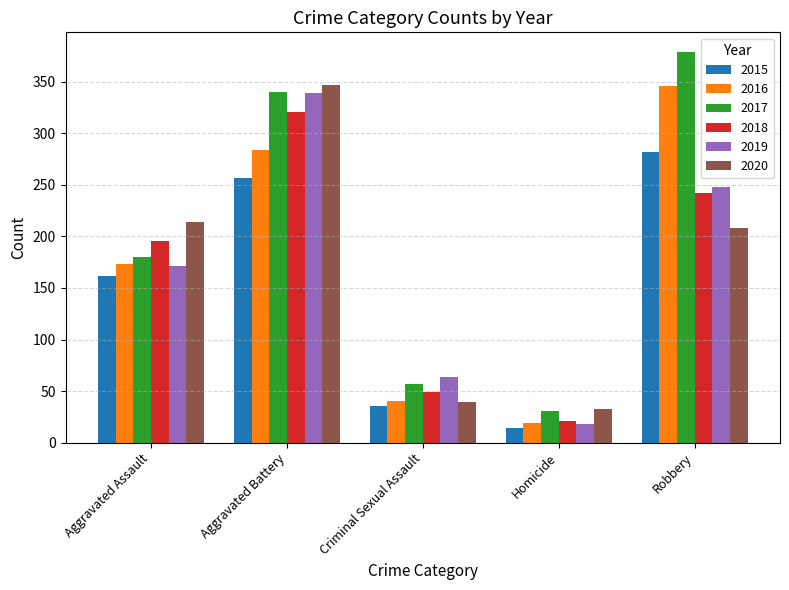

Is the value of 2020 at Robbery greater than the value of 2019 at Criminal Sexual Assault?

Yes